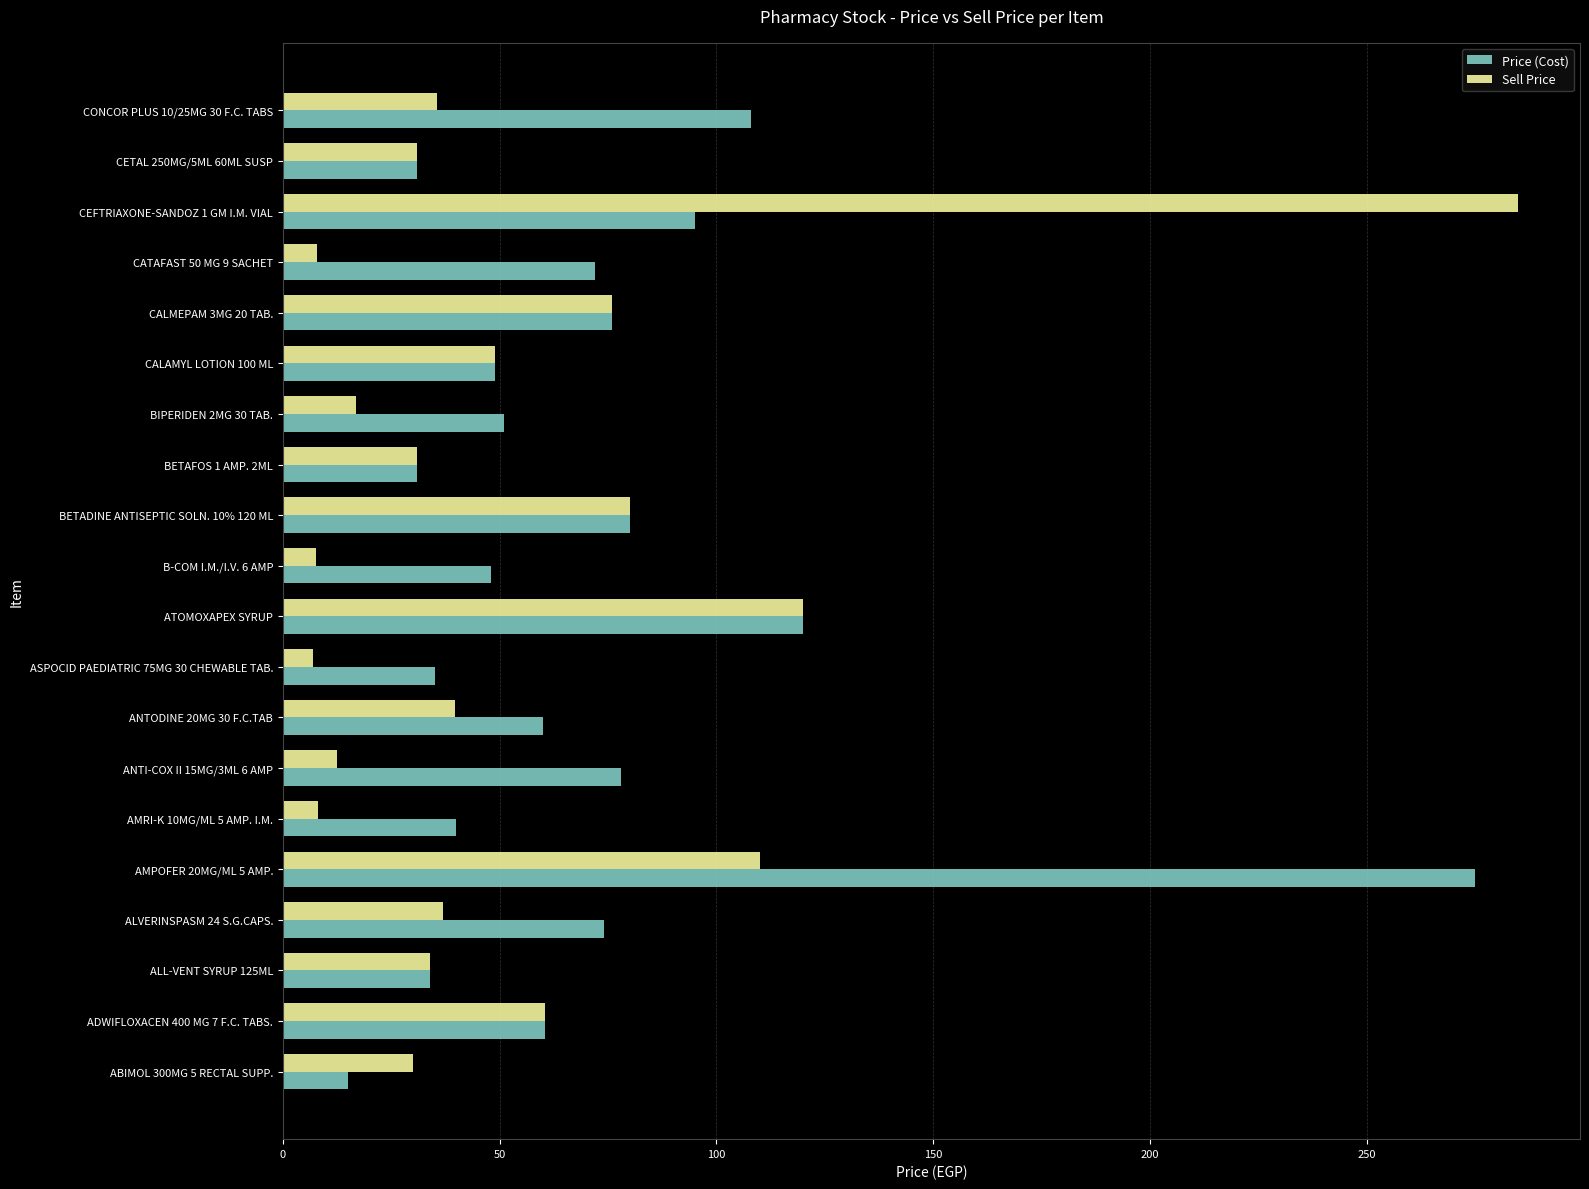

What is the difference between the Price (Cost) values at CONCOR PLUS 10/25MG 30 F.C. TABS and ADWIFLOXACEN 400 MG 7 F.C. TABS.?

47.5